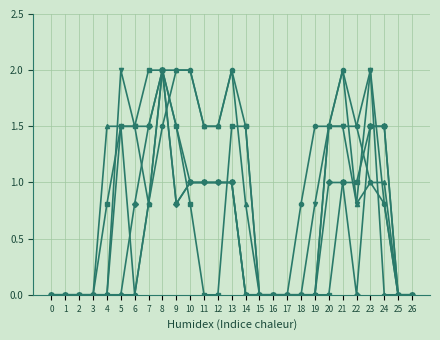

What is the greatest value displayed?

2.0